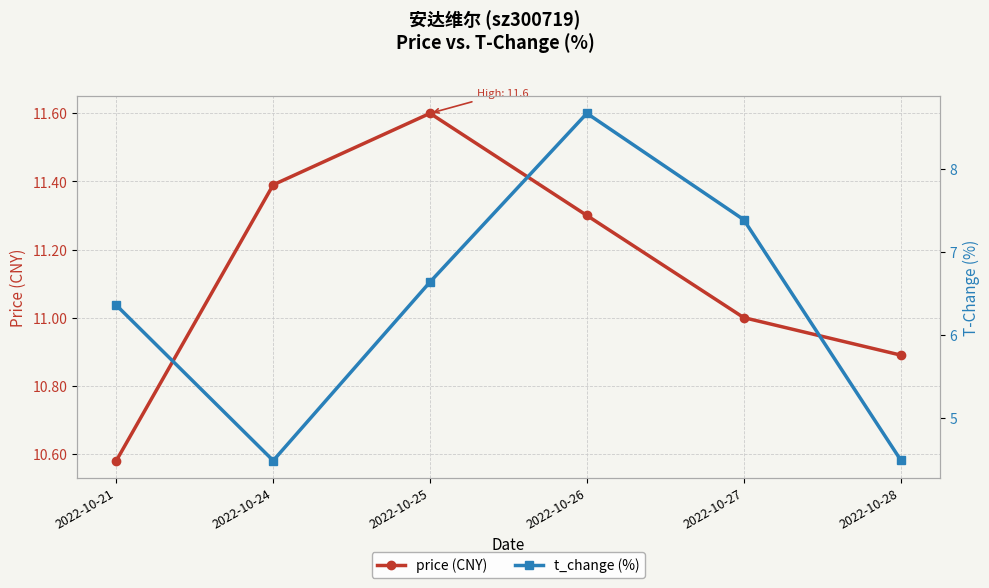

Reading right to left, transcribe all the data shown in this chart.

price (CNY): 10.9	11.0	11.3	11.6	11.4	10.6
t_change (%): 4.5	7.4	8.7	6.6	4.5	6.4